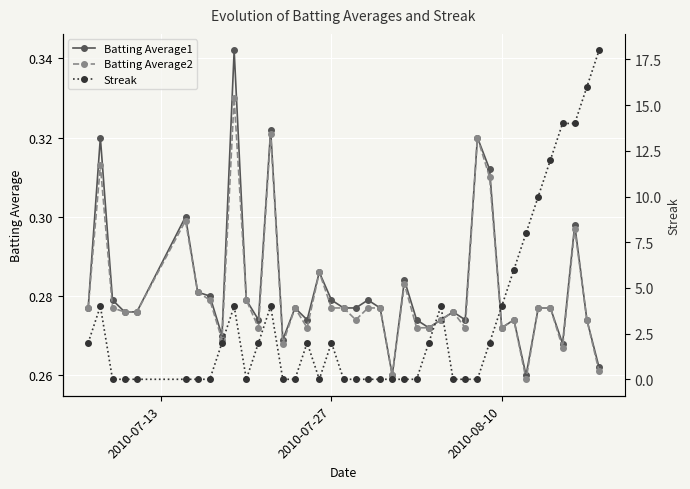

How many Batting Average1 values are between 0 and 1?

40